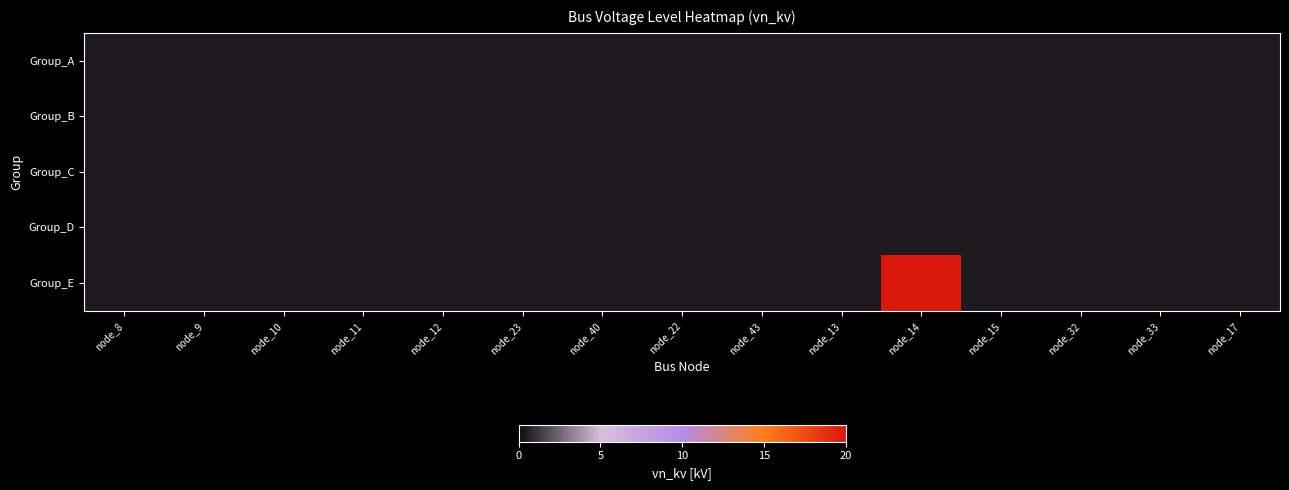

What is the minimum value shown in the chart?

0.4